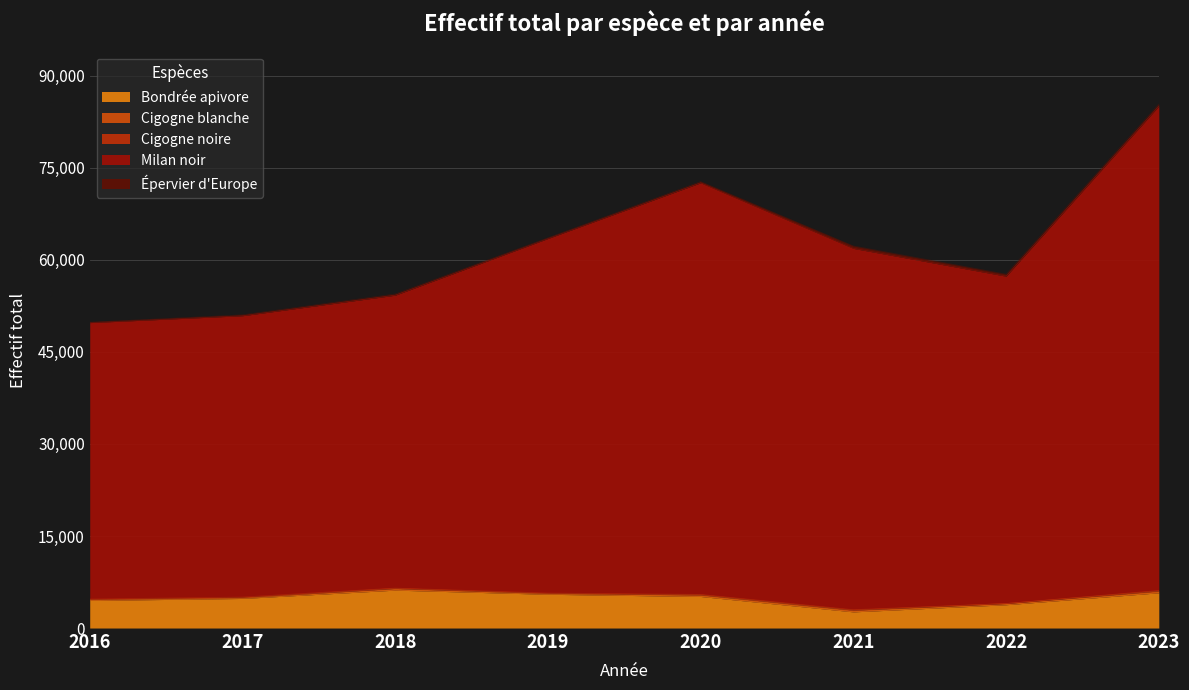

Which series changed the most between 2017 and 2018?

Milan noir